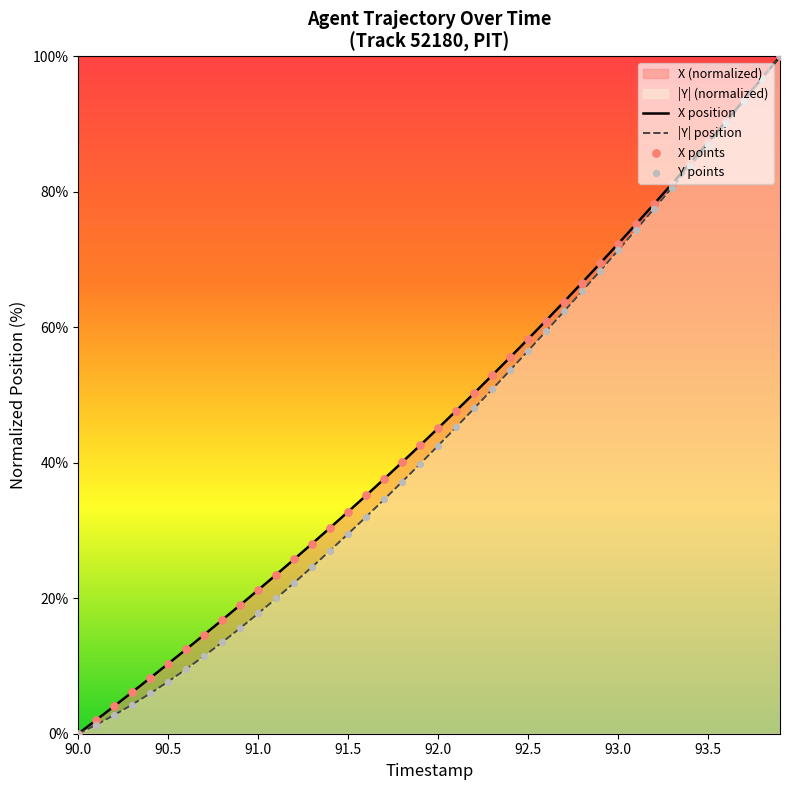

Which series reaches the maximum Y coordinate?

X